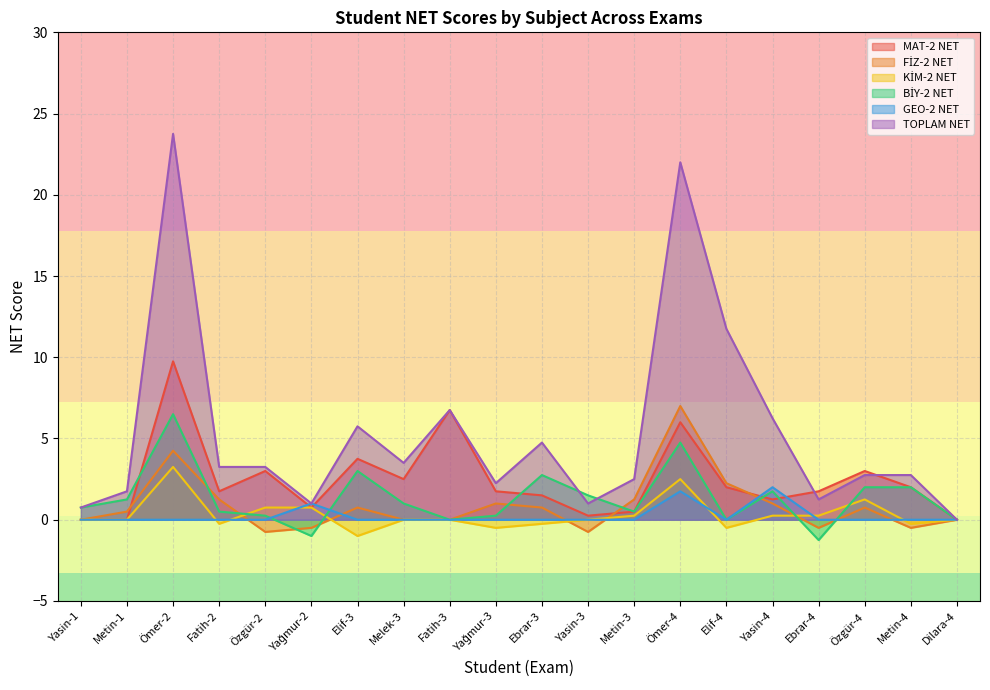

What is the difference between the maximum and minimum values in the KİM-2 NET series?

4.2